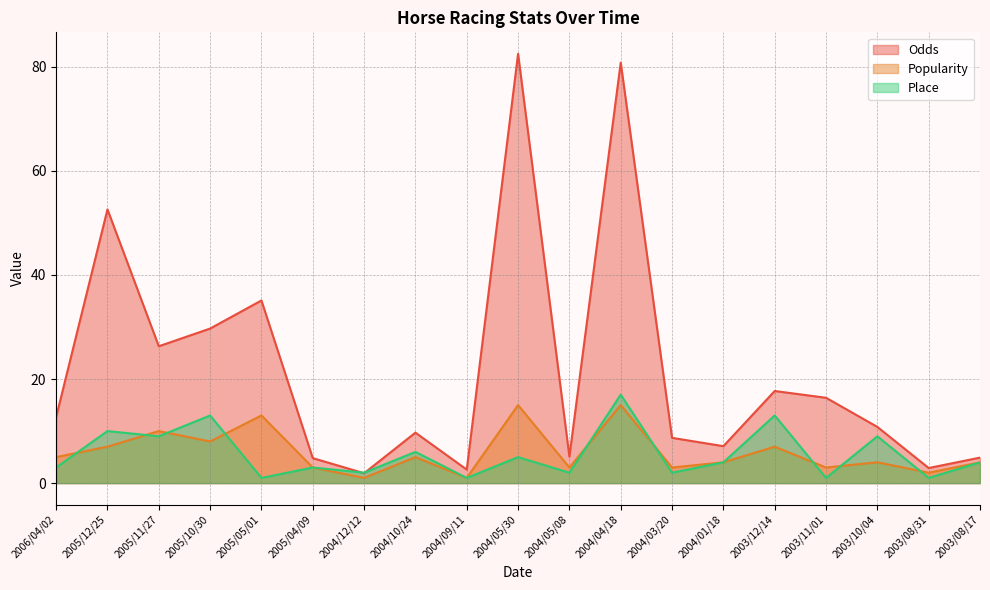

Does the chart have visible grid lines?

Yes